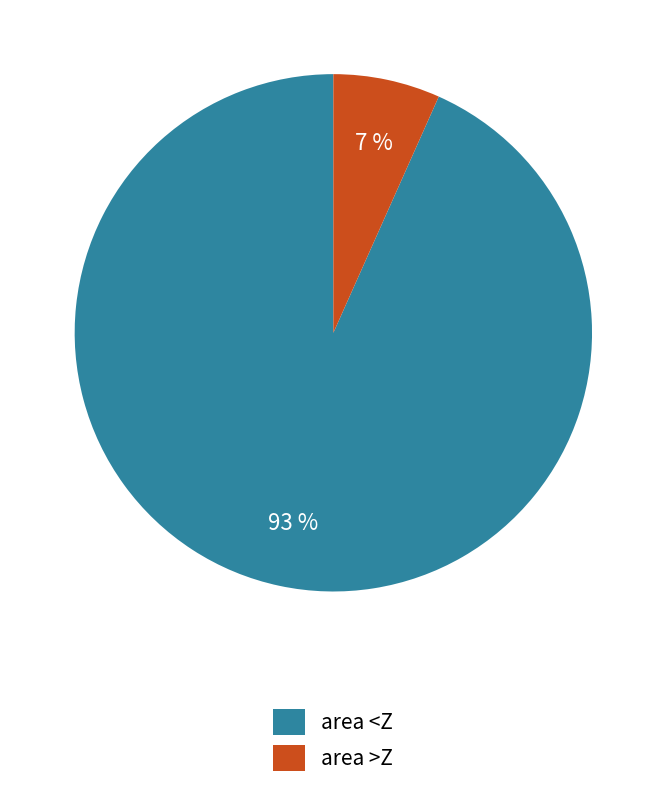

Is it true that area >Z is 19% of the pie?

False